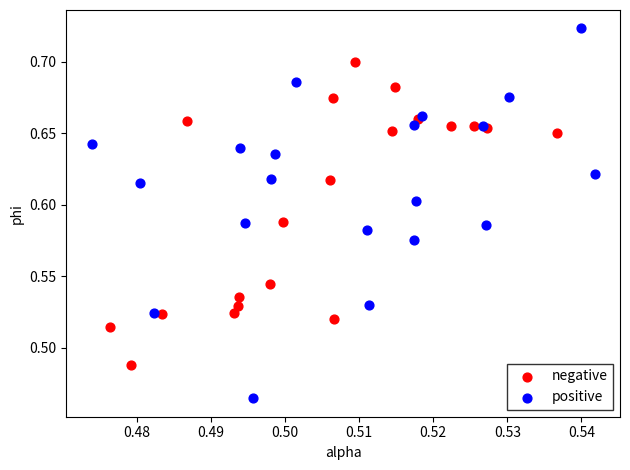

Which series contains the lowest Y value?

positive